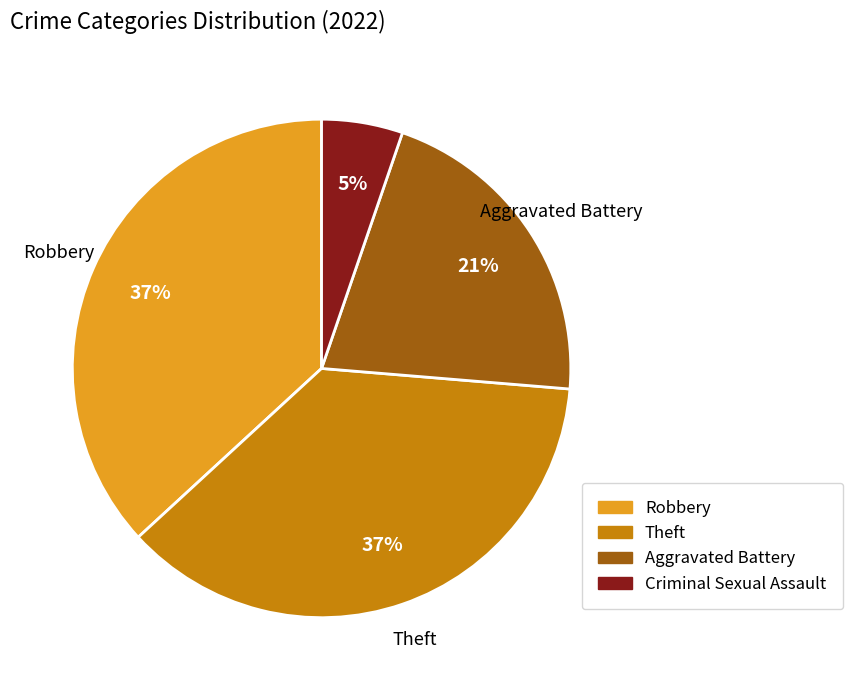

Which has a higher value, Aggravated Battery or Robbery?

Robbery